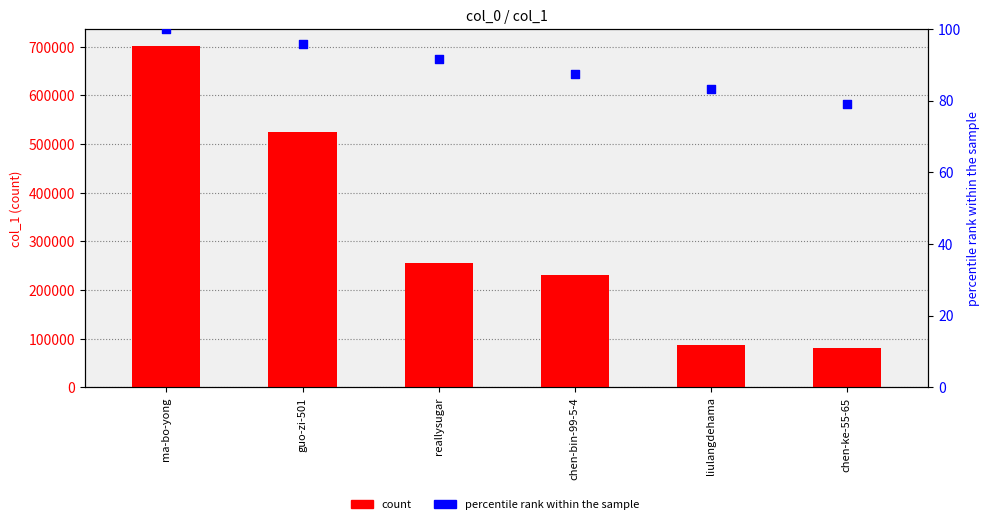

Which series has the largest total across all categories?

col_1 count